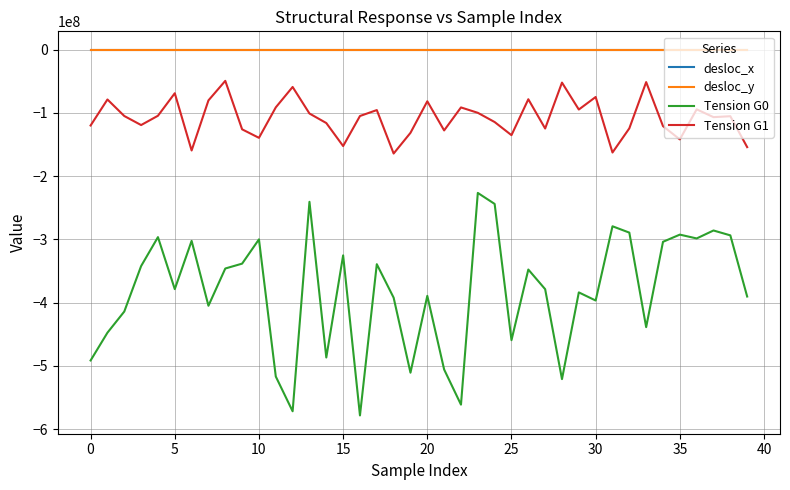

True or false: desloc_x and Tension G0 cross at least once.

False